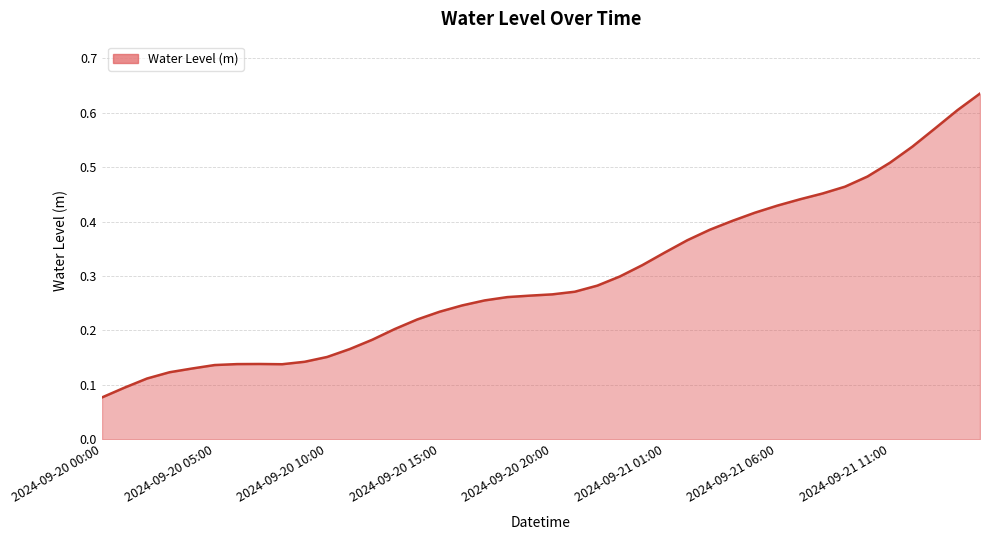

Reading right to left, list all the values displayed in this chart.

0.6	0.6	0.6	0.5	0.5	0.5	0.5	0.5	0.4	0.4	0.4	0.4	0.4	0.4	0.3	0.3	0.3	0.3	0.3	0.3	0.3	0.3	0.3	0.2	0.2	0.2	0.2	0.2	0.2	0.2	0.1	0.1	0.1	0.1	0.1	0.1	0.1	0.1	0.1	0.1